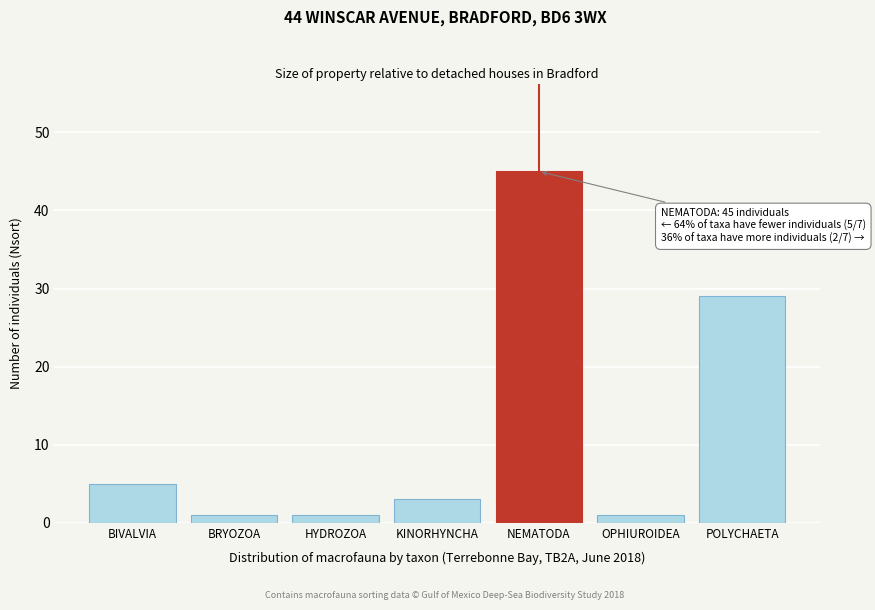

Reading left to right, list all the values displayed in this chart.

BIVALVIA=5	BRYOZOA=1	HYDROZOA=1	KINORHYNCHA=3	NEMATODA=45	OPHIUROIDEA=1	POLYCHAETA=29